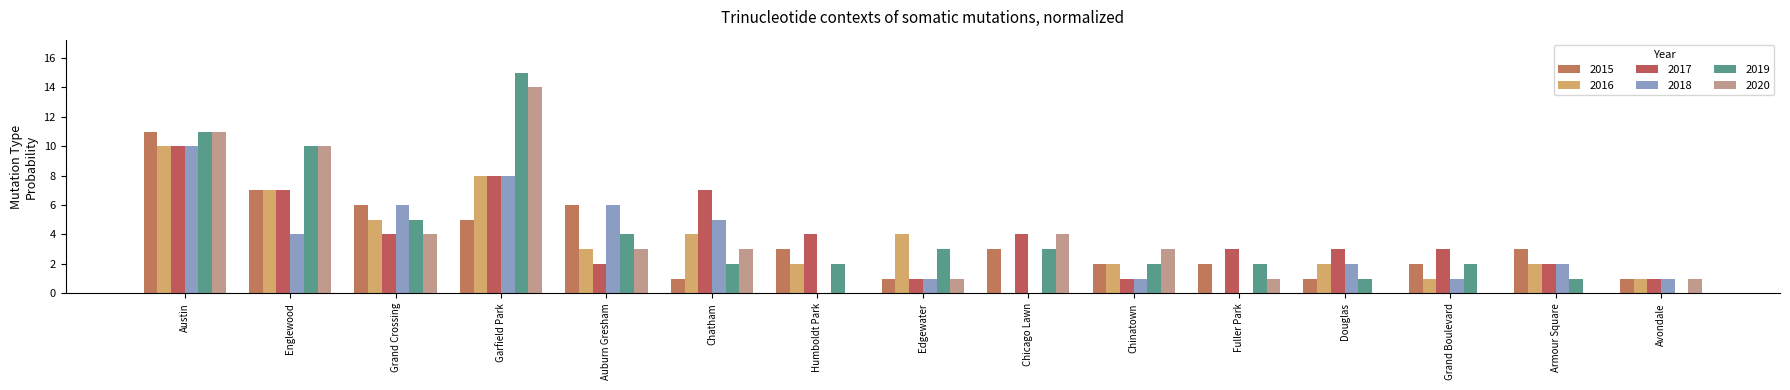

True or false: 2015 has a value of 3 at Armour Square.

True